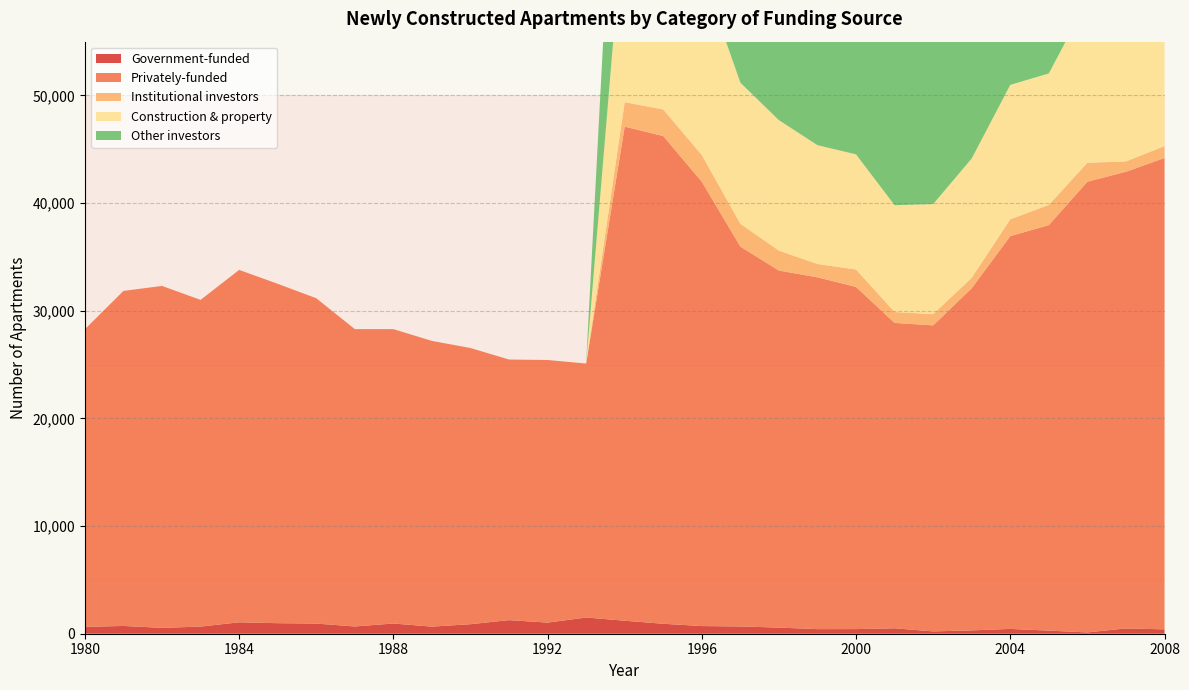

Reading right to left, extract all data points from this chart.

Government-funded: 406	495	121	288	447	310	216	505	430	427	569	675	712	925	1208	1507	1033	1263	886	659	949	674	944	979	1061	662	545	722	638
Privately-funded: 43785	42420	41868	37670	36488	31786	28428	28368	31784	32681	33165	35286	41276	45305	45899	23591	24395	24208	25656	26543	27347	27624	30222	31527	32735	30350	31764	31124	27649
Institutional investors: 1107	958	1764	1881	1564	968	1044	1009	1622	1236	1854	2120	2480	2475	2269	0	0	0	0	0	0	0	0	0	0	0	0	0	0
Construction & property: 15607	15927	15064	12207	12486	11086	10226	9928	10695	11041	12121	13108	16918	18639	18374	0	0	0	0	0	0	0	0	0	0	0	0	0	0
Other investors: 27071	25535	25040	23582	22438	19732	17158	17431	19467	20404	19190	20058	21878	24191	25256	0	0	0	0	0	0	0	0	0	0	0	0	0	0